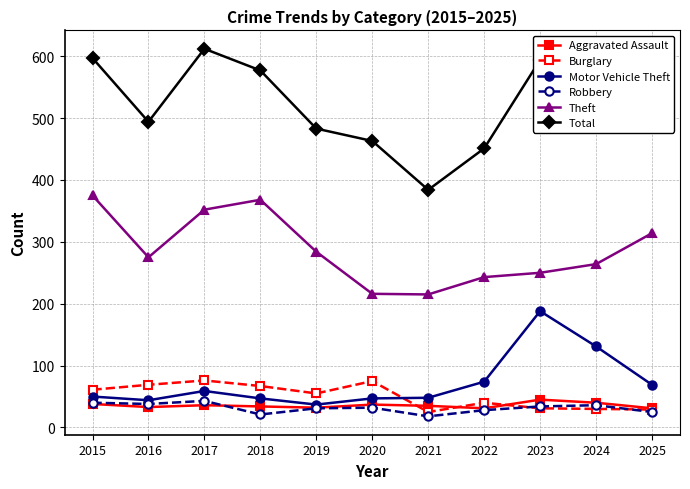

True or false: Burglary and Total intersect in this chart.

False